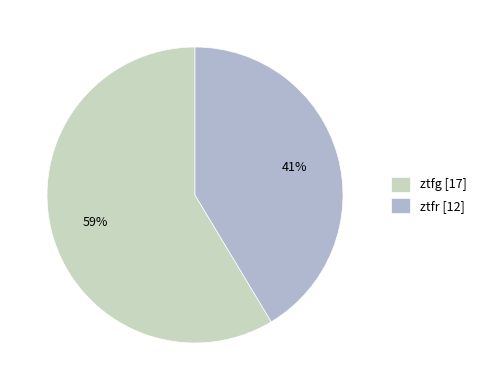

Between ztfg and ztfr, which is larger?

ztfg